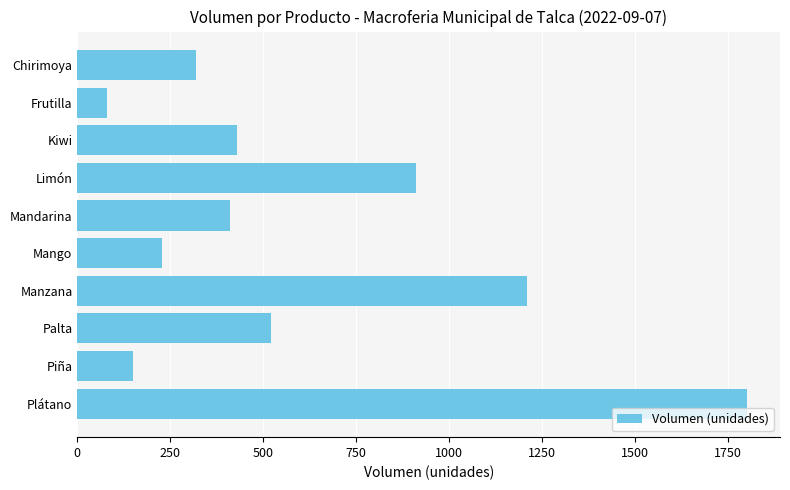

Which has a higher value, Limón or Manzana?

Manzana